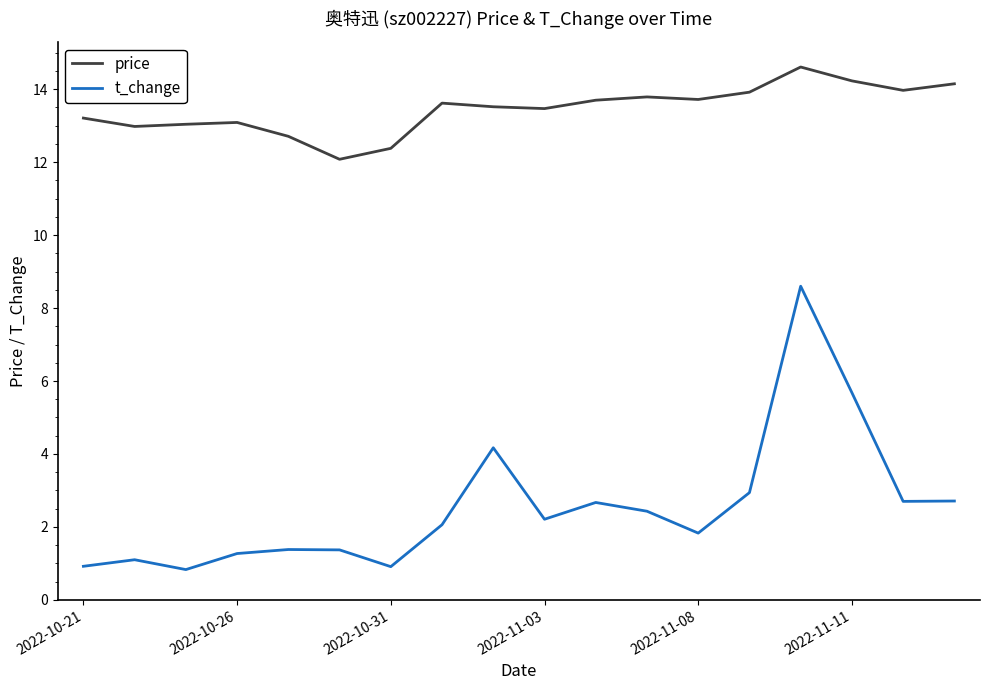

True or false: price and t_change cross at least once.

False